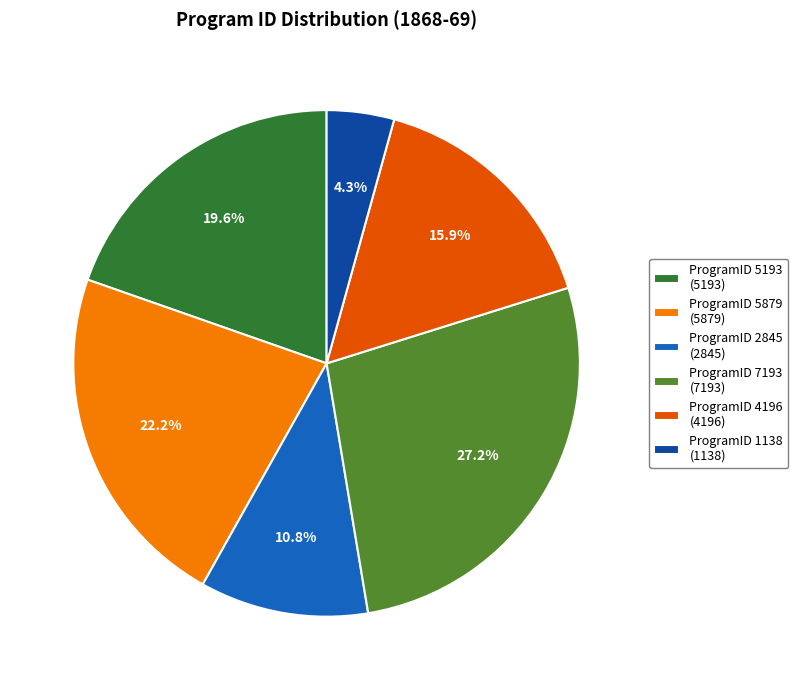

What is the ratio of the value at ProgramID 7193 (7193) to the value at ProgramID 2845 (2845)?

2.5